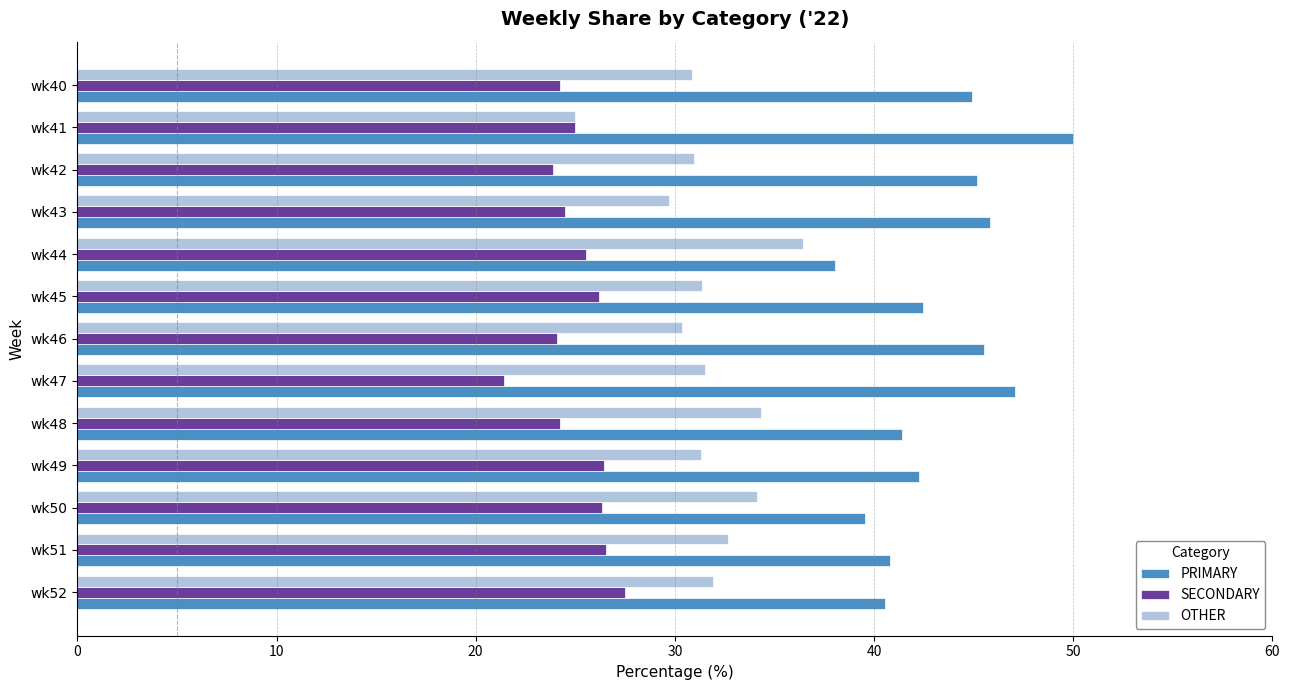

What is the difference between the highest and lowest values at wk50?

13.2